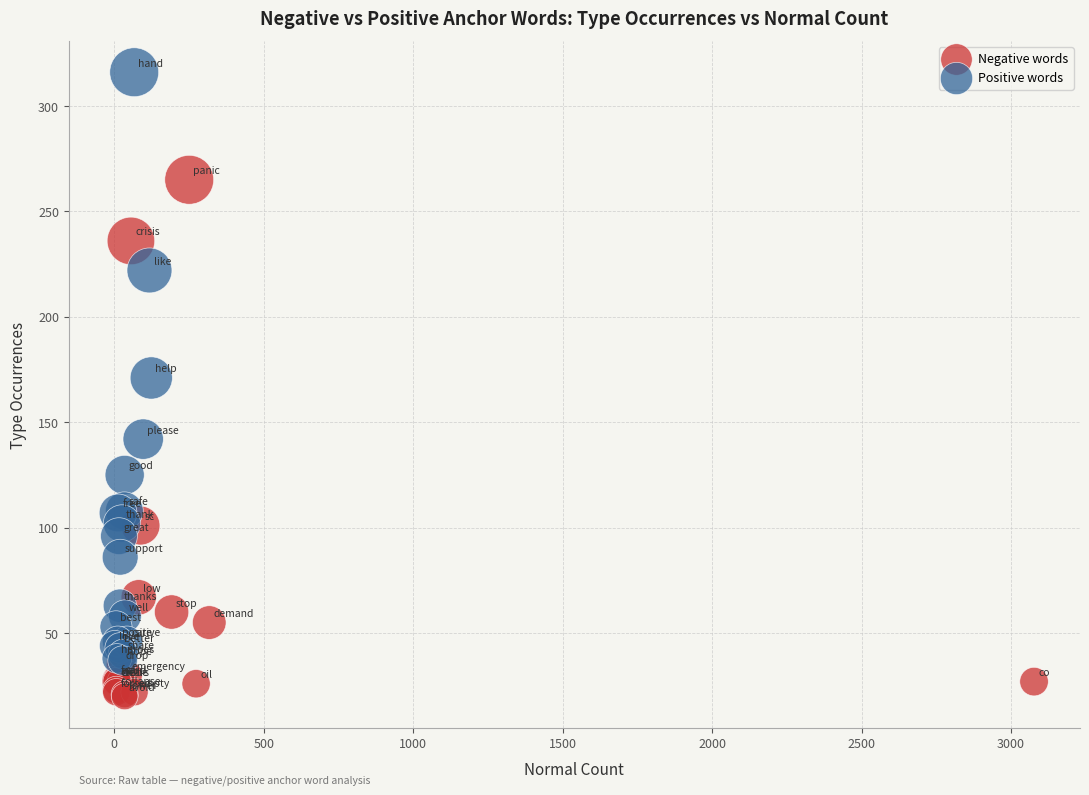

What are all the series names shown in the legend?

Negative words, Positive words